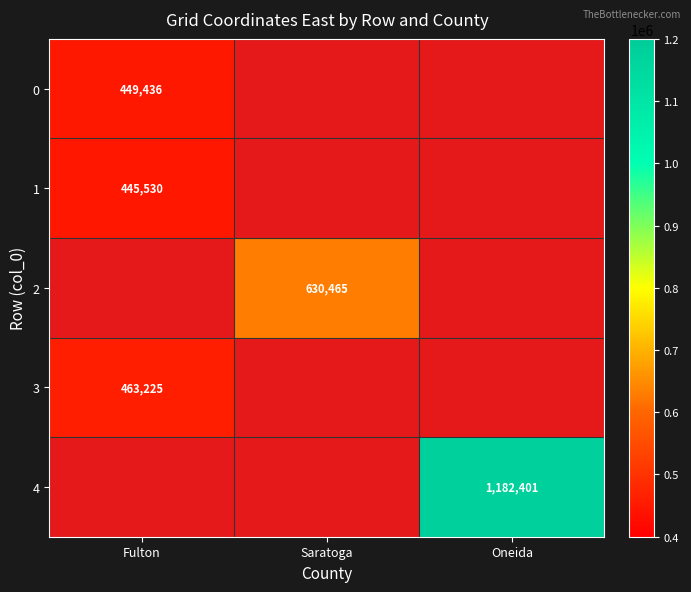

Is the value of 1 at Fulton greater than the value of 2 at Saratoga?

No